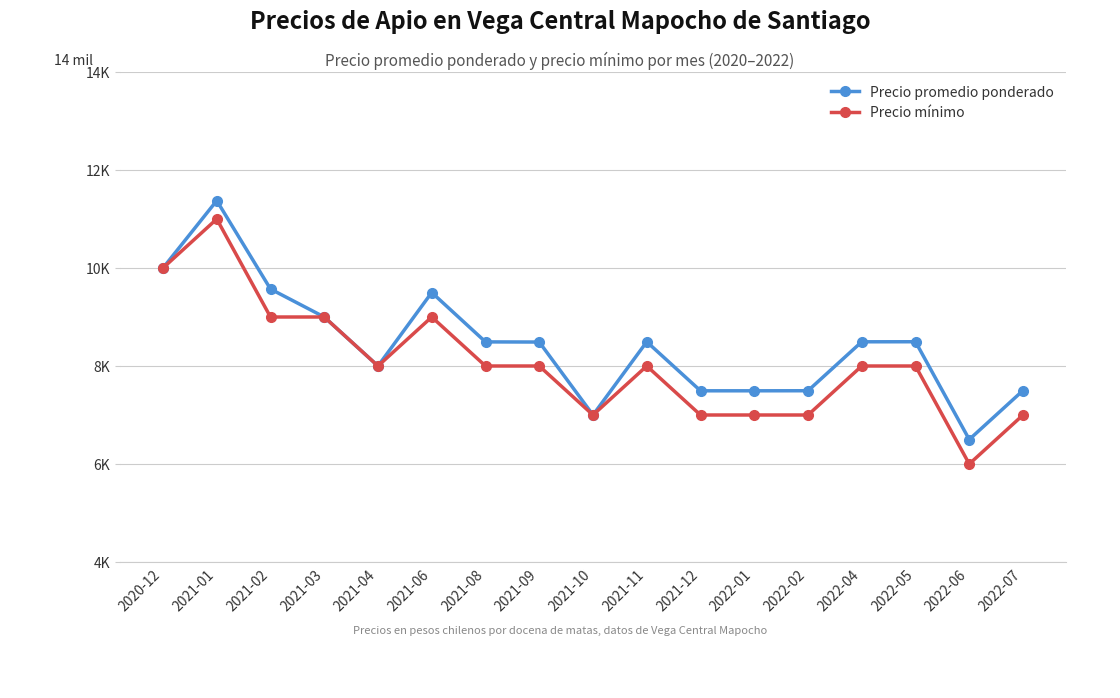

Is it true that Precio mínimo equals 8000 at 2021-04?

True